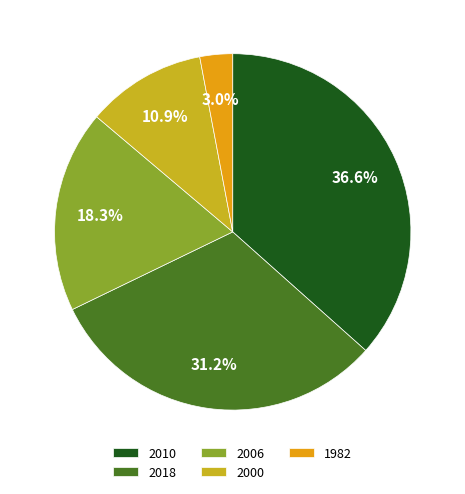

Rank the categories by value from highest to lowest.

2010, 2018, 2006, 2000, 1982